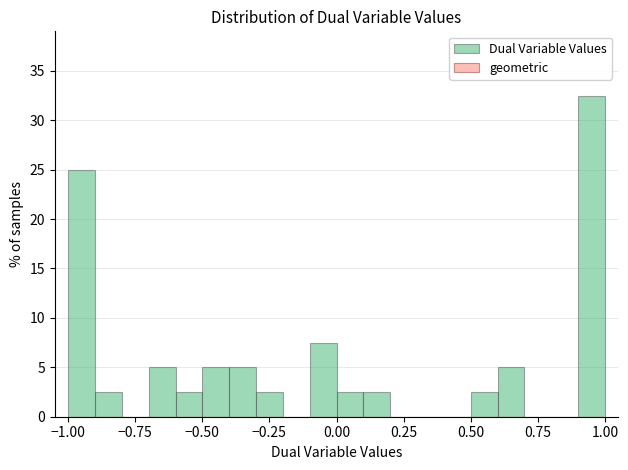

Read against the x-axis, roughly where is the centre of the tallest bar?

0.95